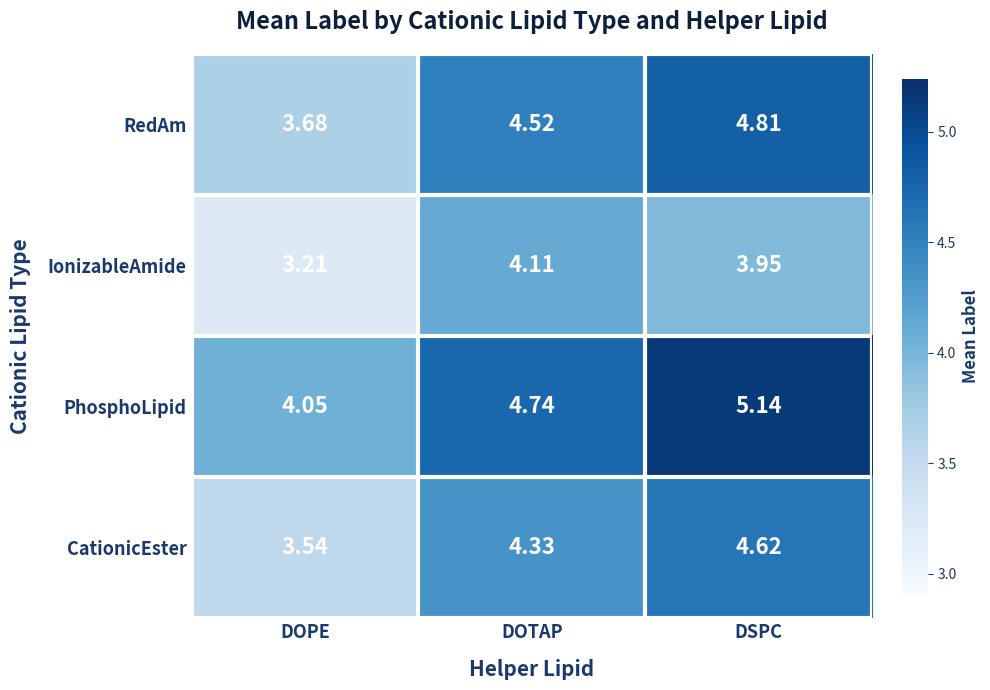

At DOTAP, list the series in order from largest to smallest.

PhosphoLipid, RedAm, CationicEster, IonizableAmide